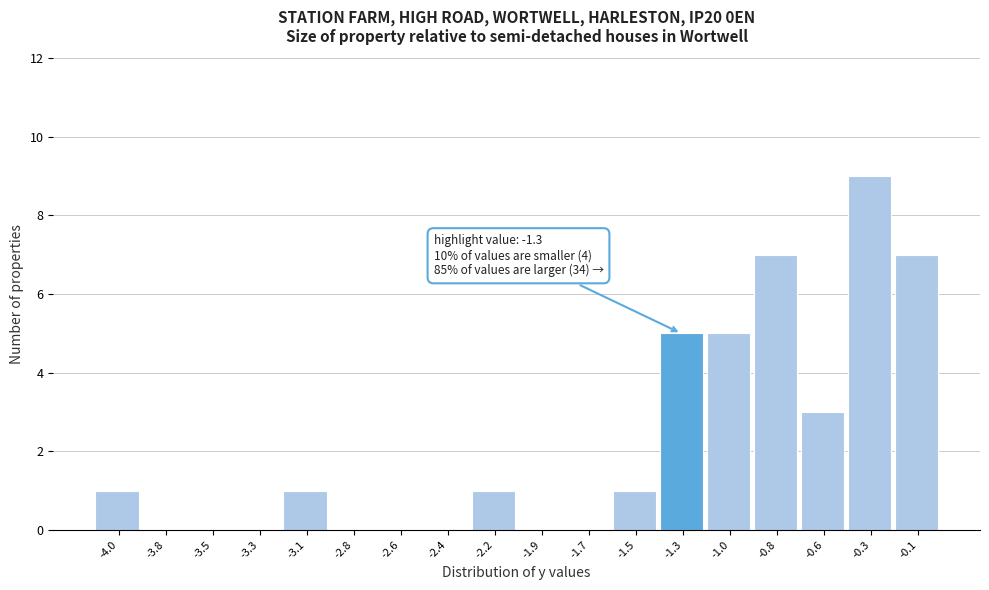

Reading left to right, extract all data points from this chart.

-4.0=1	-3.8=0	-3.5=0	-3.3=0	-3.1=1	-2.8=0	-2.6=0	-2.4=0	-2.2=1	-1.9=0	-1.7=0	-1.5=1	-1.3=5	-1.0=5	-0.8=7	-0.6=3	-0.3=9	-0.1=7